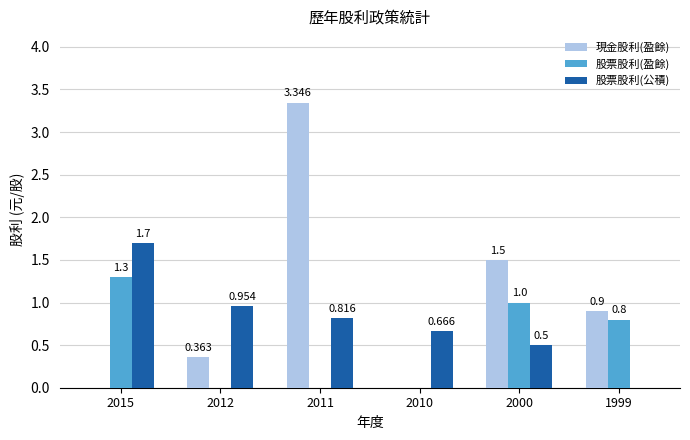

Between 2012 and 2010, which series saw the biggest shift?

現金股利(盈餘)